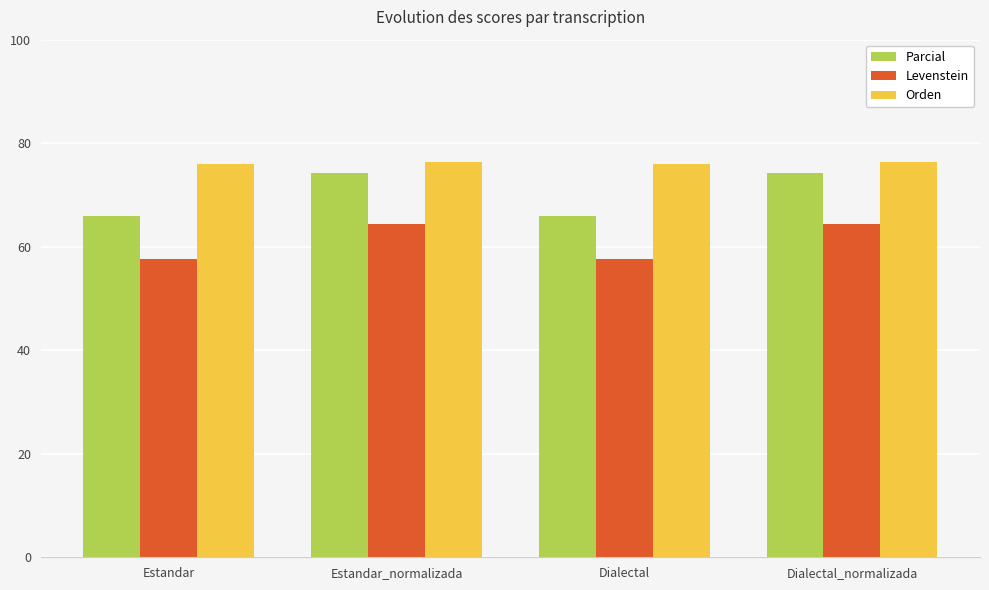

What is the spread (max minus min) of values at Dialectal?

18.2